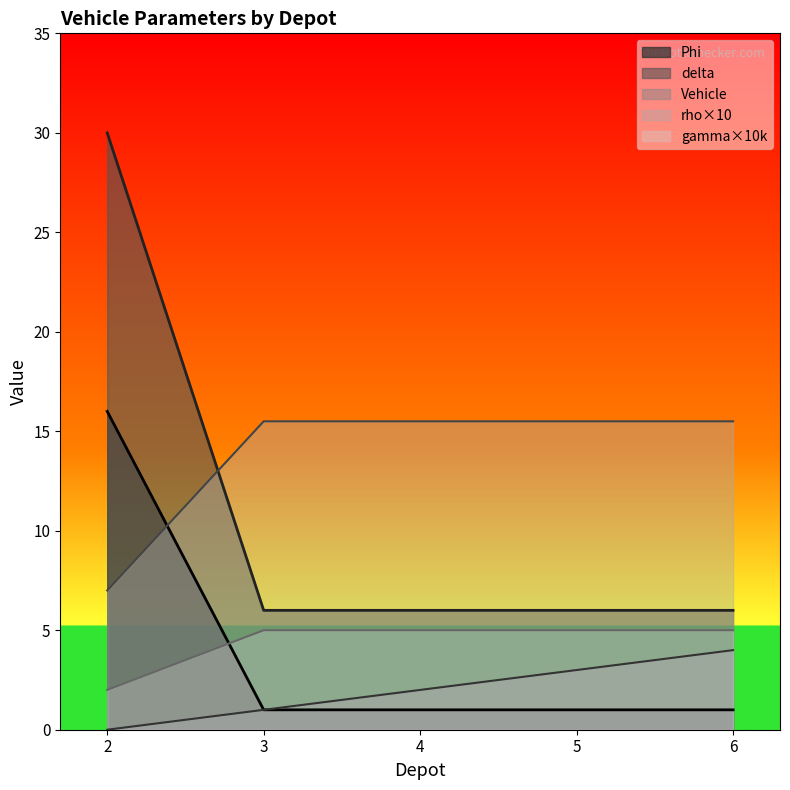

What is the value of the gamma point at the 4th from the left?

5.0